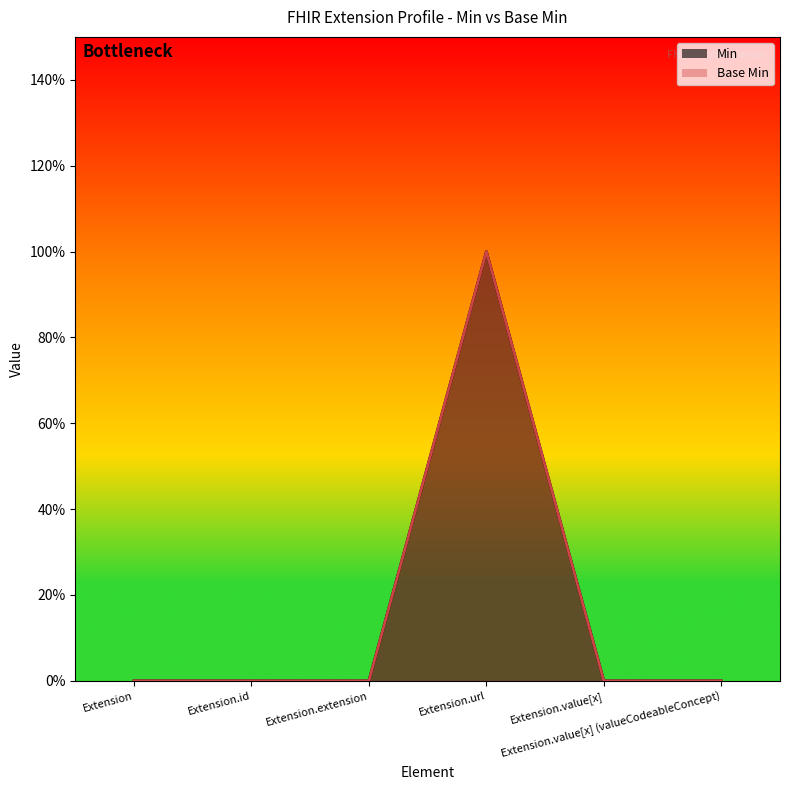

In Min, how many points are higher than both neighbors (excluding endpoints)?

1